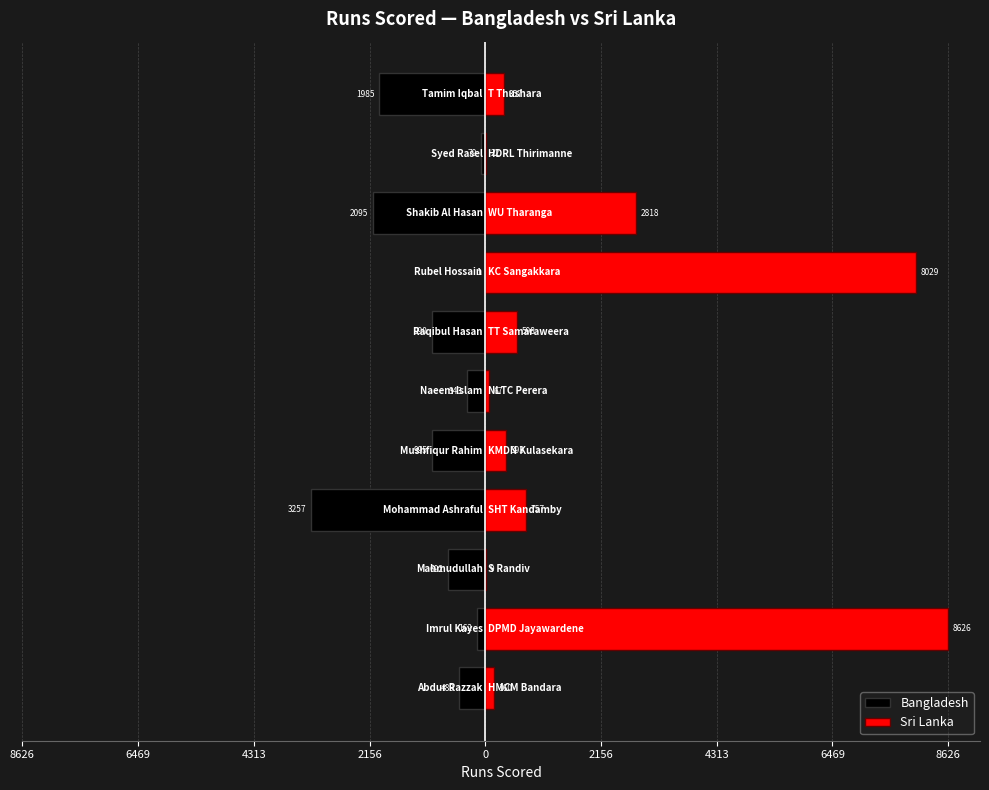

What is the sum of all Bangladesh values?

-11088